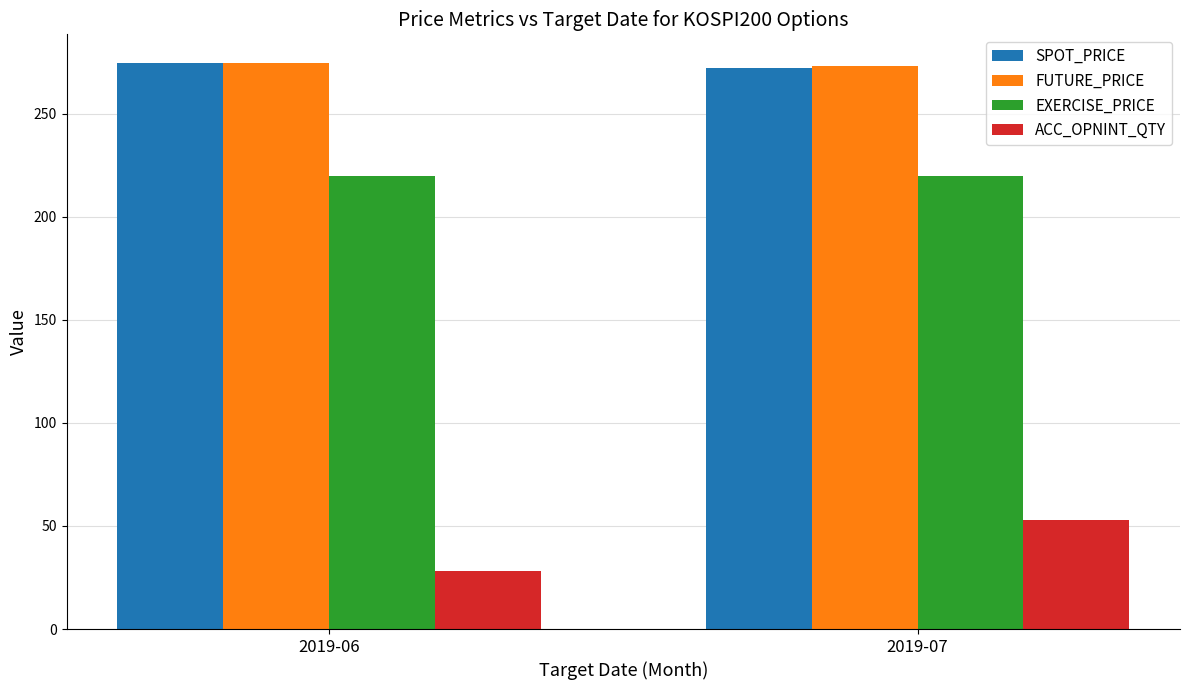

Does the chart contain any negative values?

No